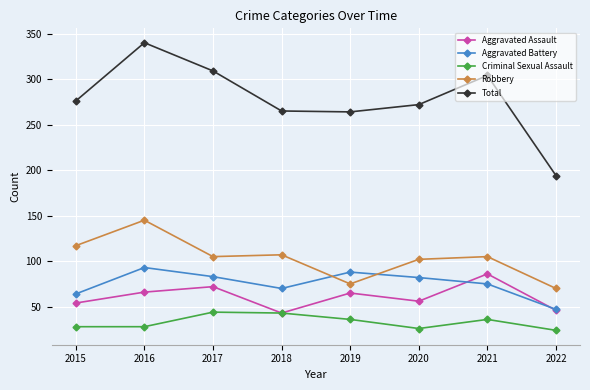

What is the maximum value shown in the chart?

340